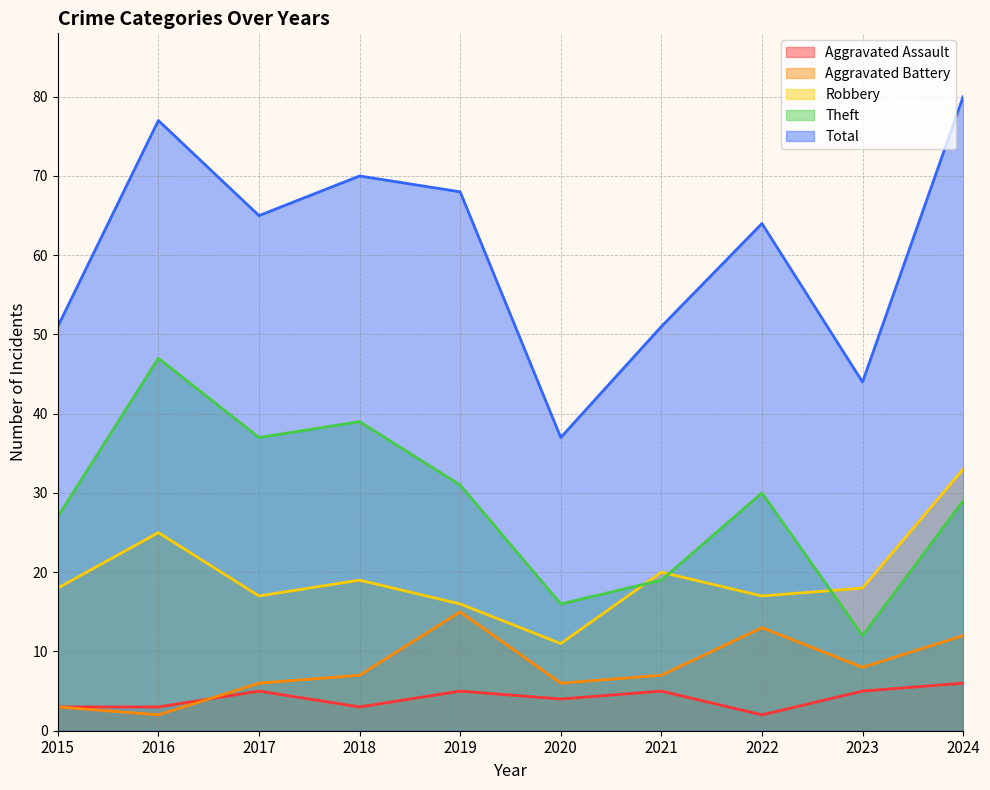

Reading left to right, transcribe all the data shown in this chart.

Aggravated Assault: 2015=3	2016=3	2017=5	2018=3	2019=5	2020=4	2021=5	2022=2	2023=5	2024=6
Aggravated Battery: 2015=3	2016=2	2017=6	2018=7	2019=15	2020=6	2021=7	2022=13	2023=8	2024=12
Robbery: 2015=18	2016=25	2017=17	2018=19	2019=16	2020=11	2021=20	2022=17	2023=18	2024=33
Theft: 2015=27	2016=47	2017=37	2018=39	2019=31	2020=16	2021=19	2022=30	2023=12	2024=29
Total: 2015=51	2016=77	2017=65	2018=70	2019=68	2020=37	2021=51	2022=64	2023=44	2024=80